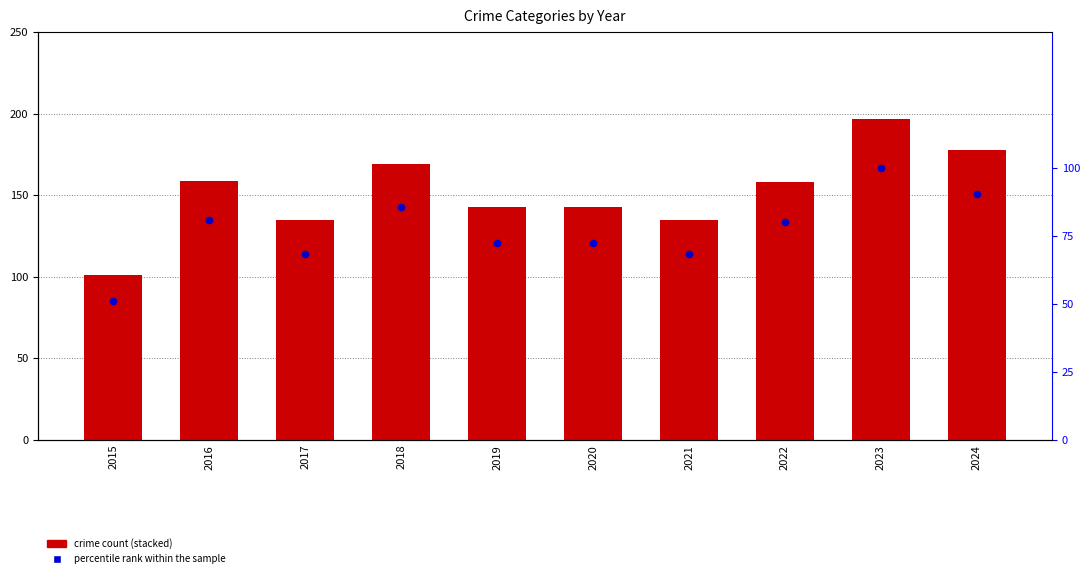

Which series has the widest spread of Y values?

percentile rank within the sample